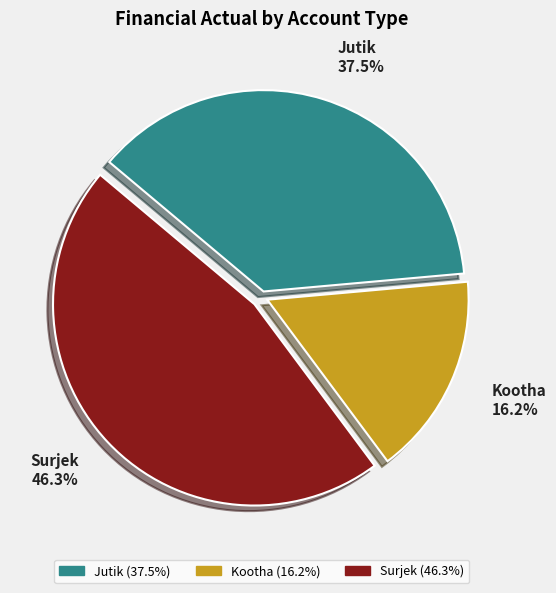

What is the ratio of the value at Surjek to the value at Jutik?

1.2